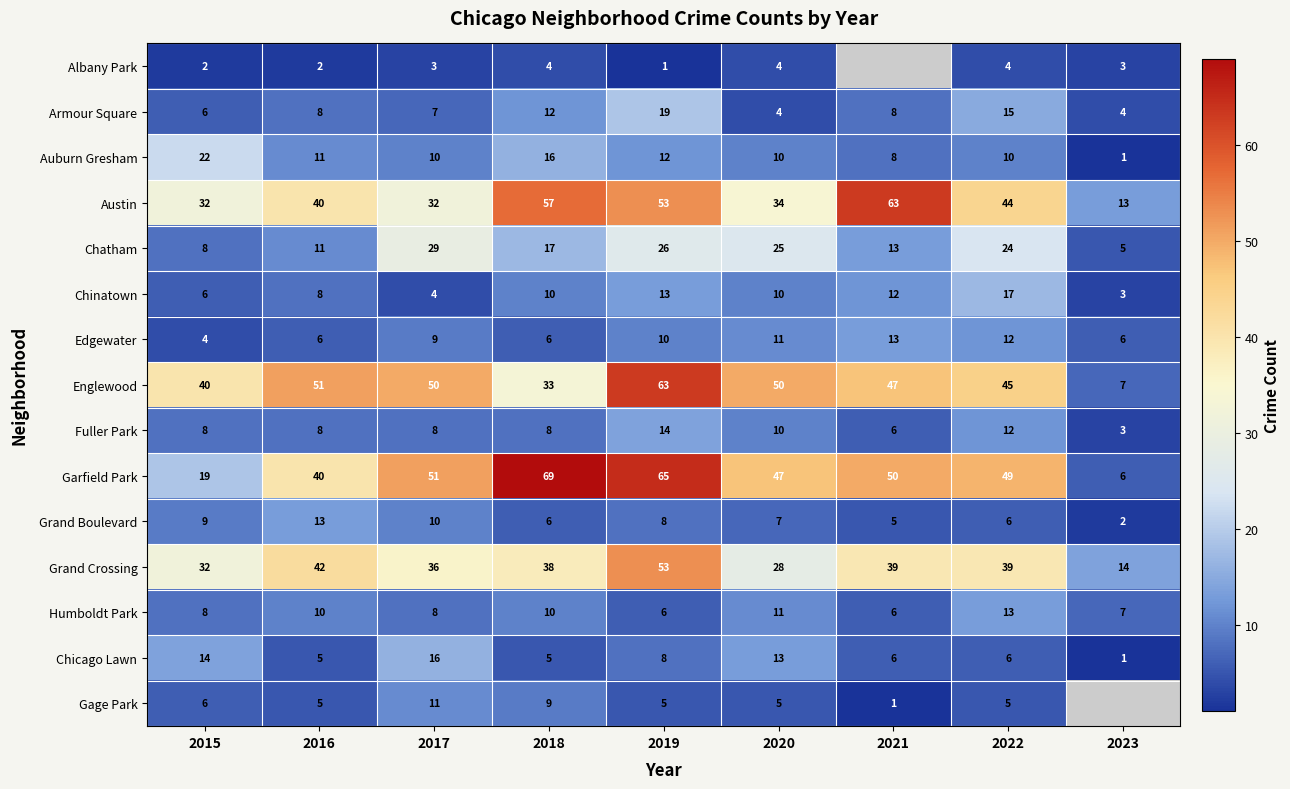

What is the average value of the Chatham series?

18